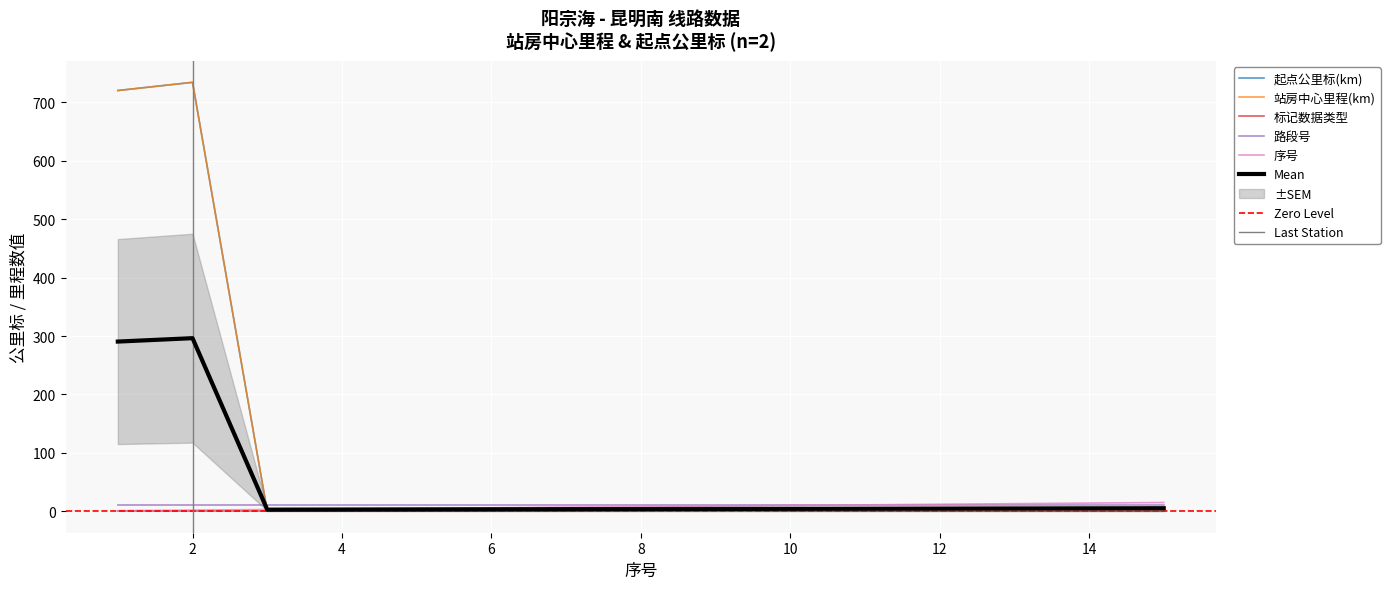

True or false: 序号 has a value of 4.0 at 6.

False